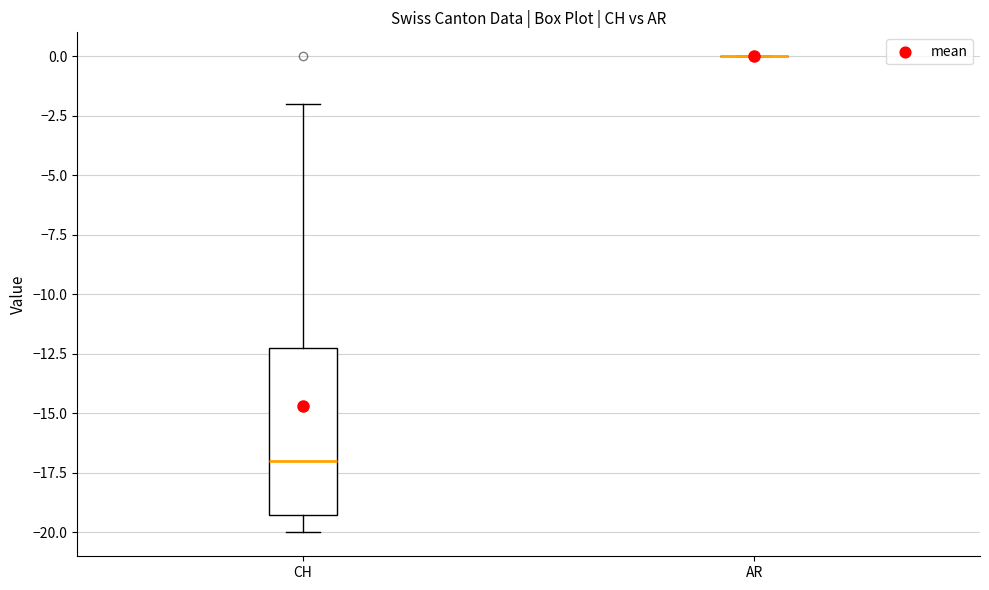

Reading left to right, read every box against the y-axis: the position of its median line, the range the box covers, and the ends of its whiskers. The values are not printed on the chart, so give them approximately, as read against the axis.

CH: median -17, box -19 to -12, whiskers -20 to -2
AR: box collapsed to a line at 0, whiskers 0 to 0